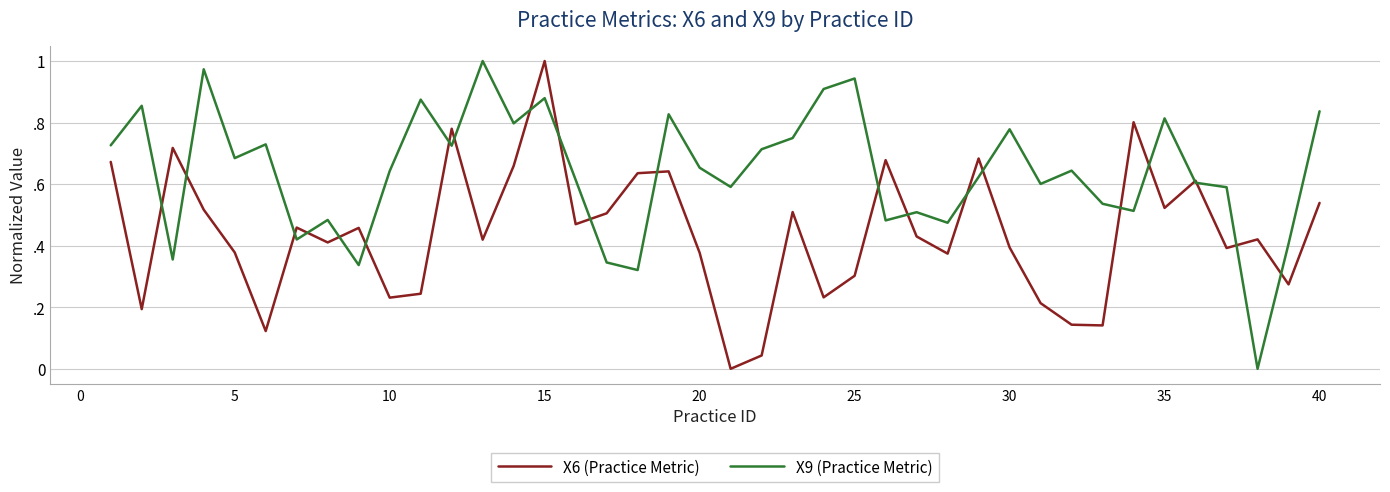

What are all the series names shown in the legend?

X6 (Practice Metric), X9 (Practice Metric)